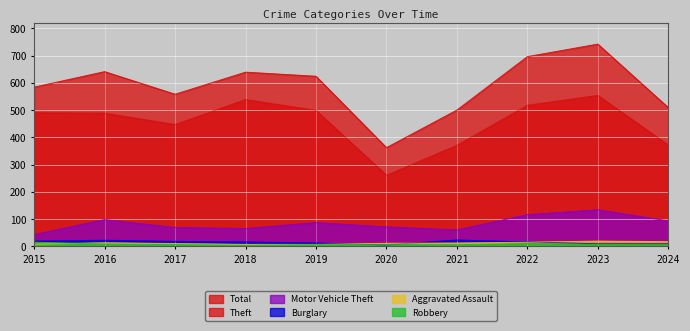

True or false: Aggravated Assault and Burglary cross at least once.

True